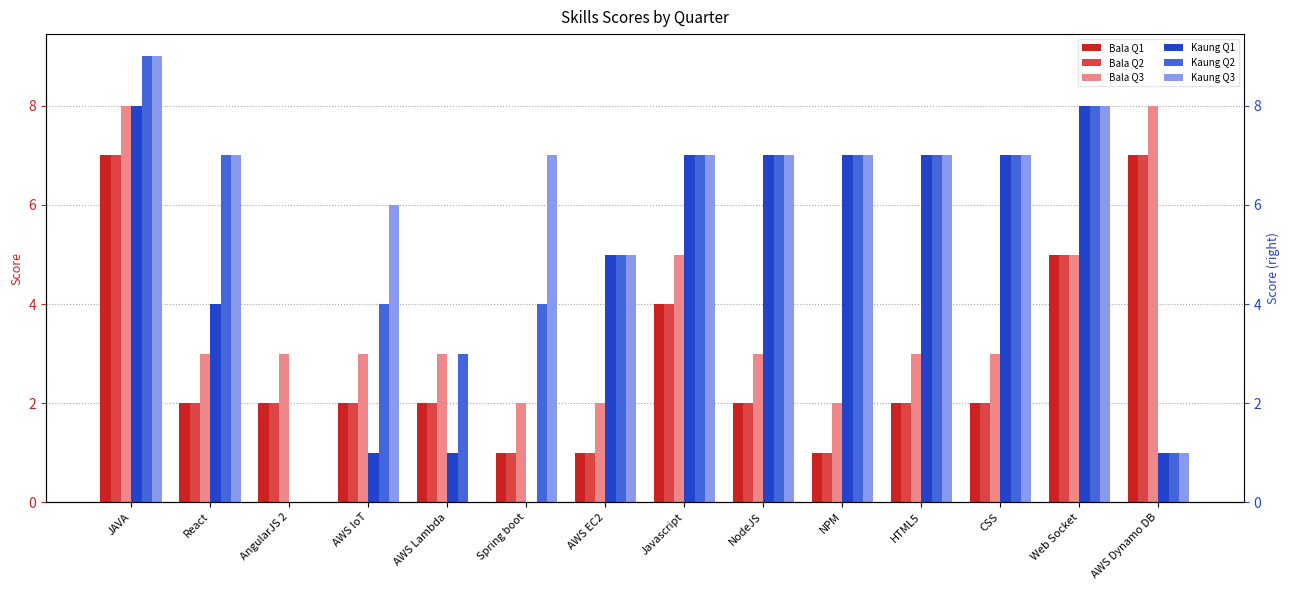

How many data points does each series have?

14